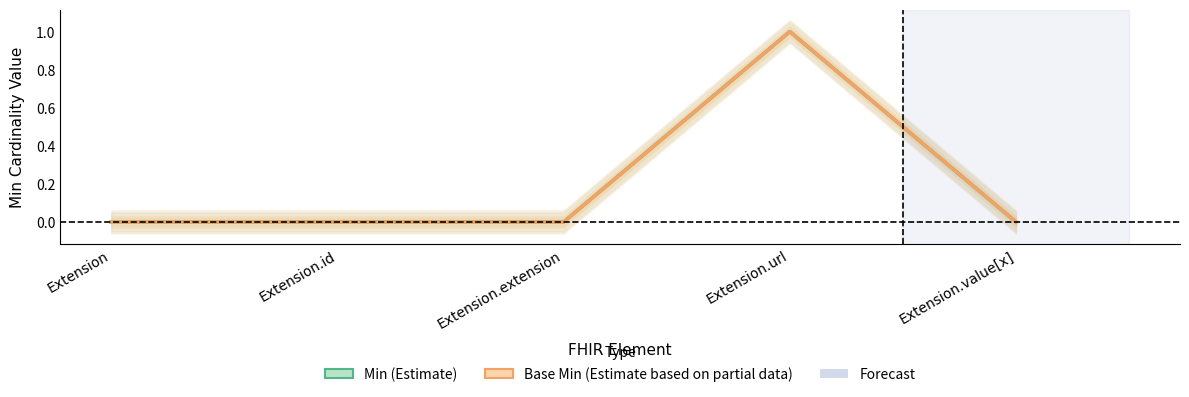

True or false: Base Min has more than 0 interior local peaks.

True